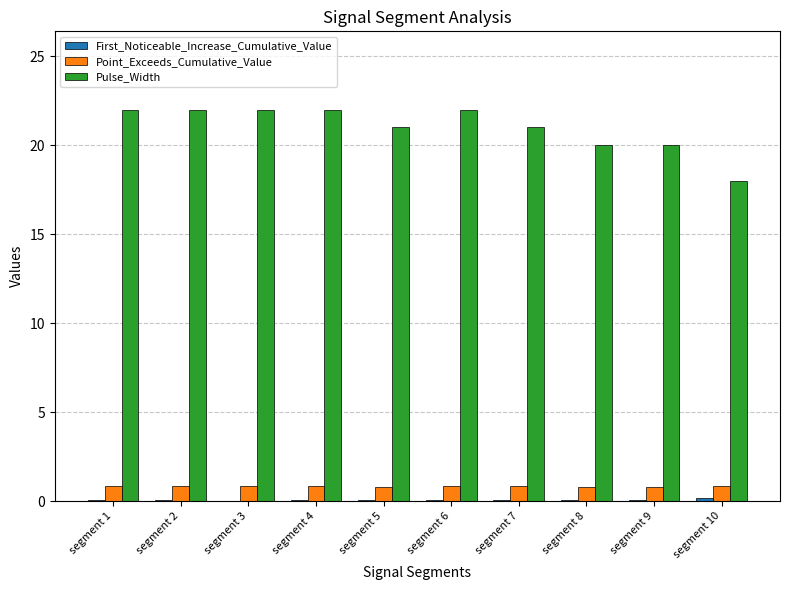

What is the sum of all Point_Exceeds_Cumulative_Value values?

8.3